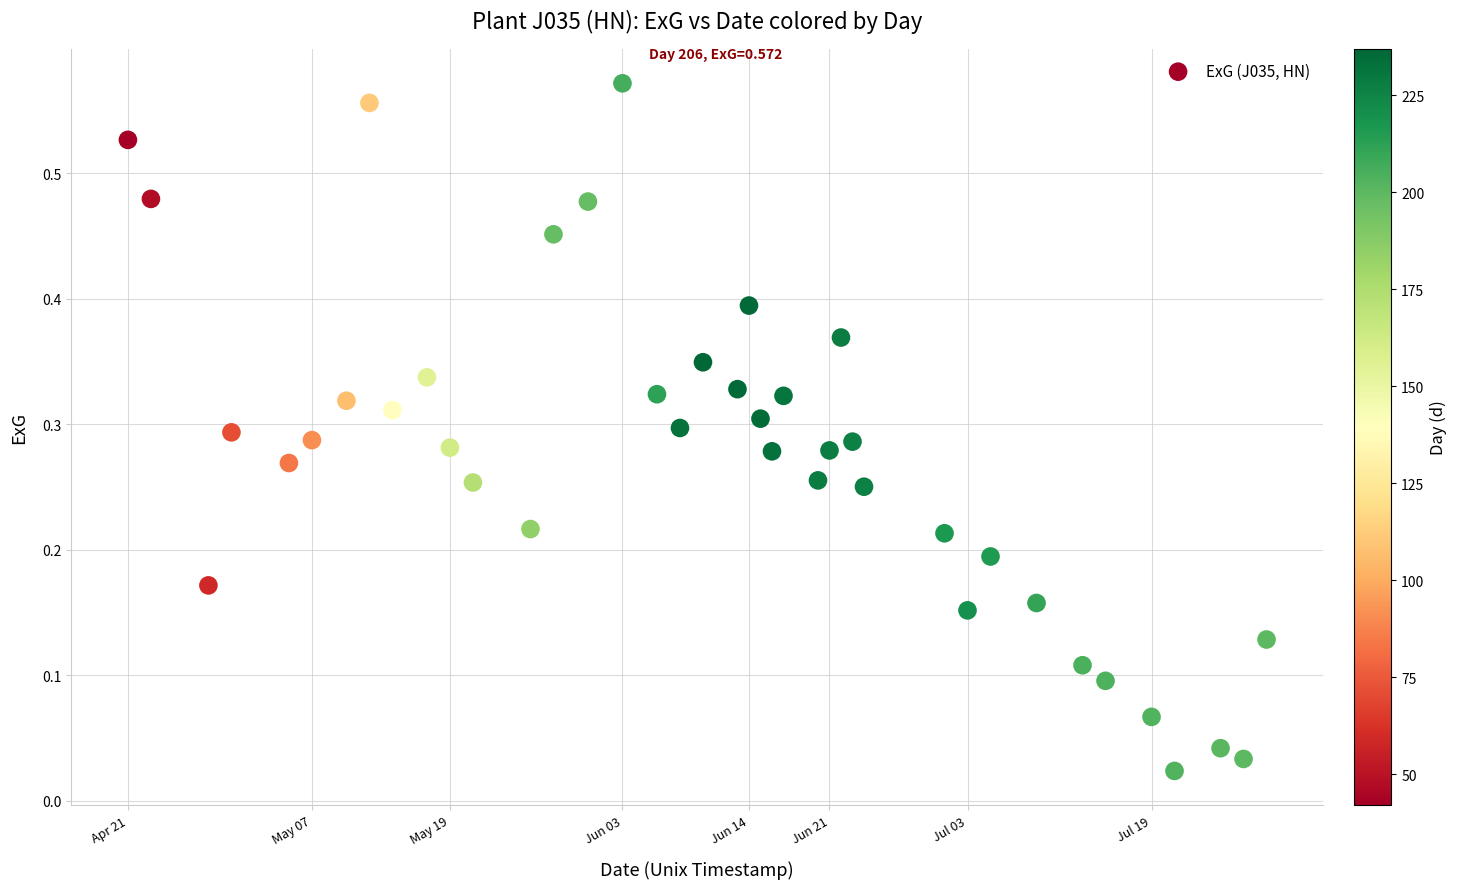

What is the range of X values (max minus min)?

8553600.0